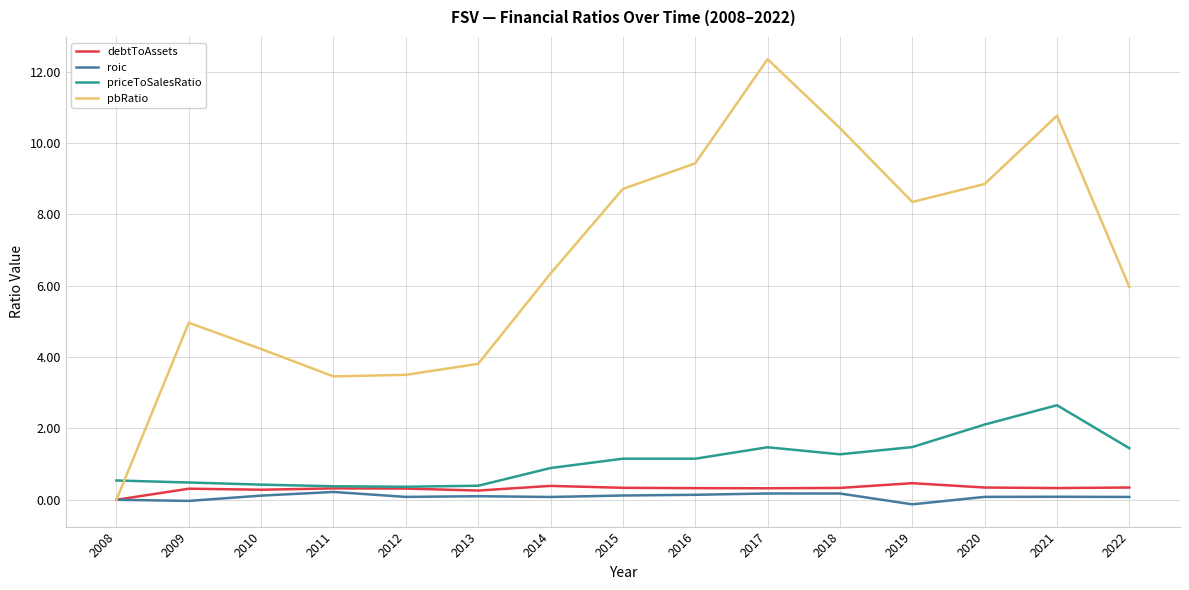

What is the maximum value for debtToAssets?

0.5